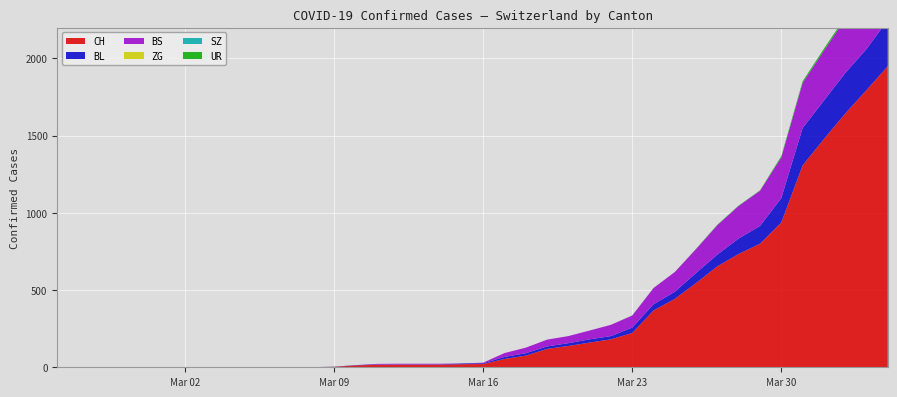

Reading left to right, list all the values displayed in this chart.

CH: 0	0	0	0	0	0	0	0	0	0	1	1	1	3	12	16	17	17	17	20	21	54	75	119	138	160	181	222	368	443	546	654	734	800	938	1307	1478	1643	1795	1950
BL: 0	0	0	0	0	0	0	0	0	0	0	0	0	1	2	2	2	2	2	5	5	13	16	16	18	21	21	35	40	46	65	76	100	115	158	242	249	262	266	298
BS: 0	0	0	0	0	0	0	0	0	0	0	0	0	0	0	4	4	4	4	0	4	25	36	44	46	57	73	78	105	128	155	191	211	228	263	292	323	350	397	434
ZG: 0	0	0	0	0	0	0	0	0	0	0	0	0	0	0	0	0	0	0	0	0	0	0	0	0	0	0	0	0	0	0	0	0	0	0	0	0	0	0	0
SZ: 0	0	0	0	0	0	0	0	0	0	0	0	0	0	0	0	0	0	0	0	0	0	0	0	0	0	0	0	0	0	0	0	0	0	0	0	0	0	0	0
UR: 0	0	0	0	0	0	0	0	0	0	0	0	0	0	0	0	0	0	0	0	0	0	0	0	0	0	0	1	1	0	2	3	3	3	9	11	13	13	26	26